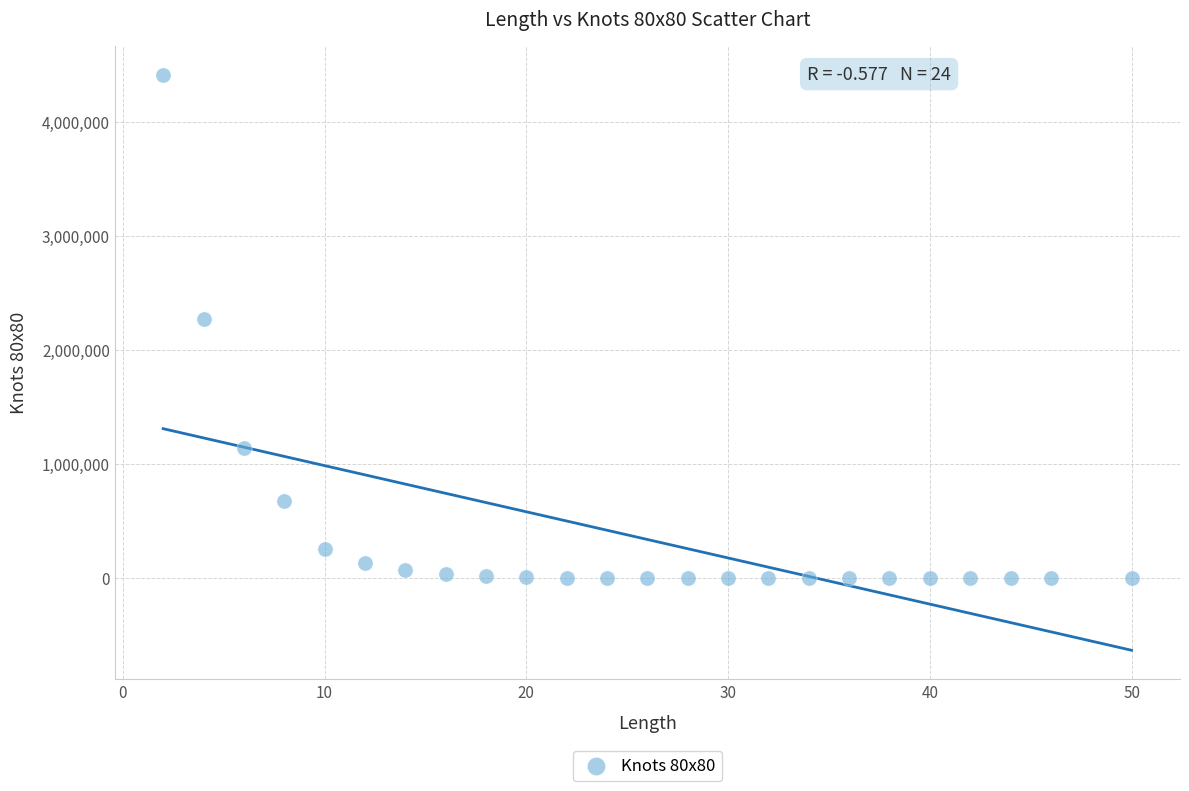

What is the range of X values (max minus min)?

48